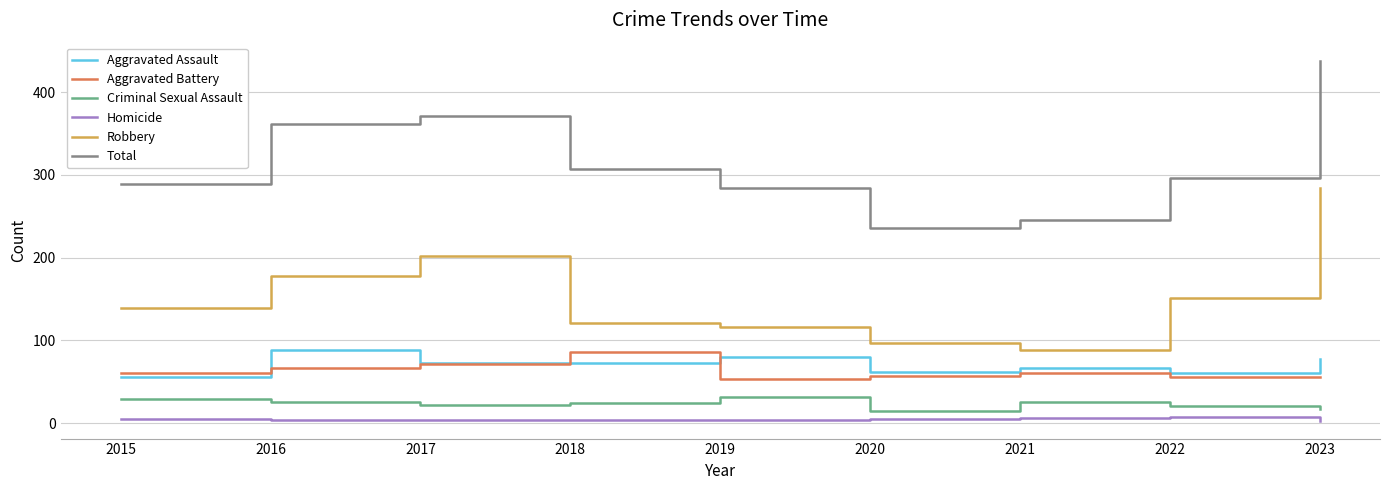

True or false: Total and Homicide intersect in this chart.

False